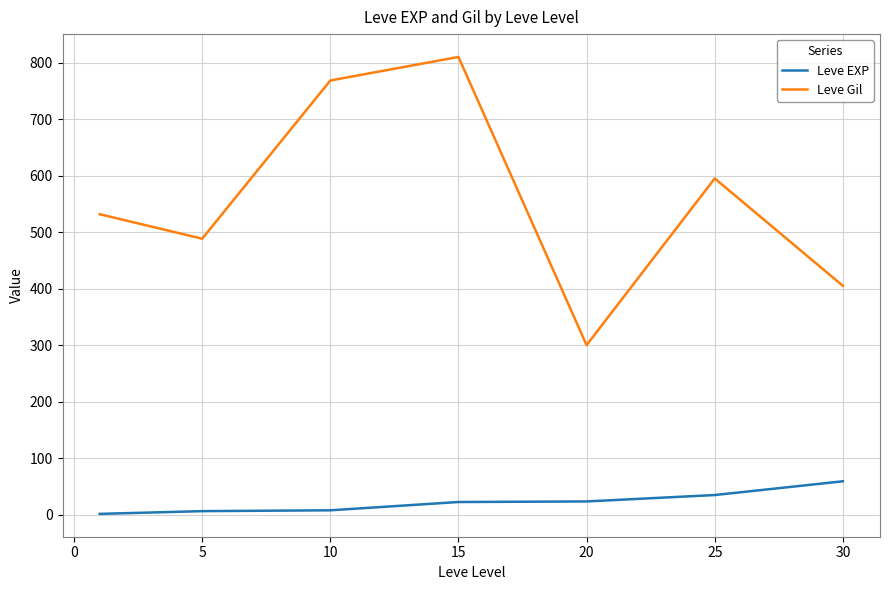

True or false: Leve EXP and Leve Gil intersect in this chart.

False